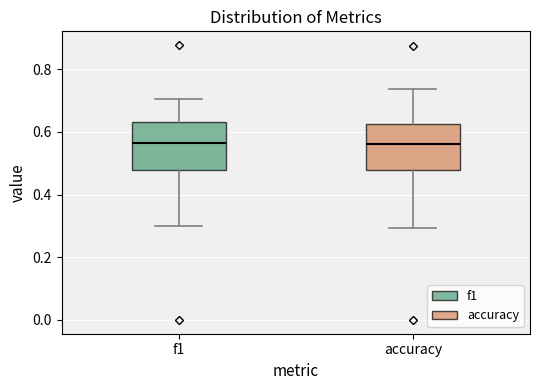

Reading left to right, read every box against the y-axis: the position of its median line, the range the box covers, and the ends of its whiskers. The values are not printed on the chart, so give them approximately, as read against the axis.

f1: median 0.56, box 0.48 to 0.64, whiskers 0.30 to 0.70
accuracy: median 0.56, box 0.48 to 0.62, whiskers 0.30 to 0.74